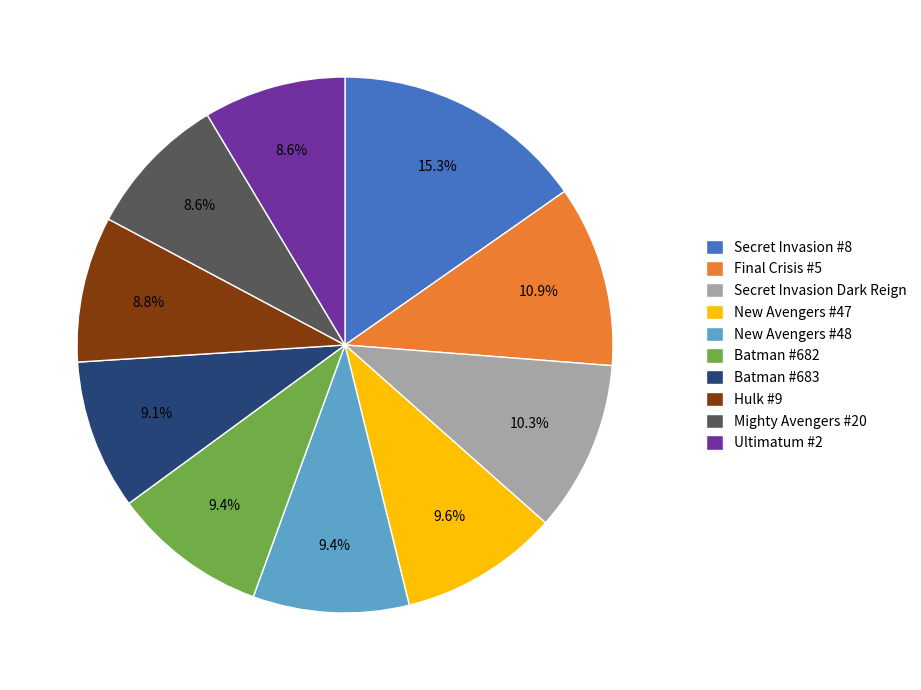

To the nearest percent, what is the difference between the Batman #682 and Mighty Avengers #20 slice percentages?

1%